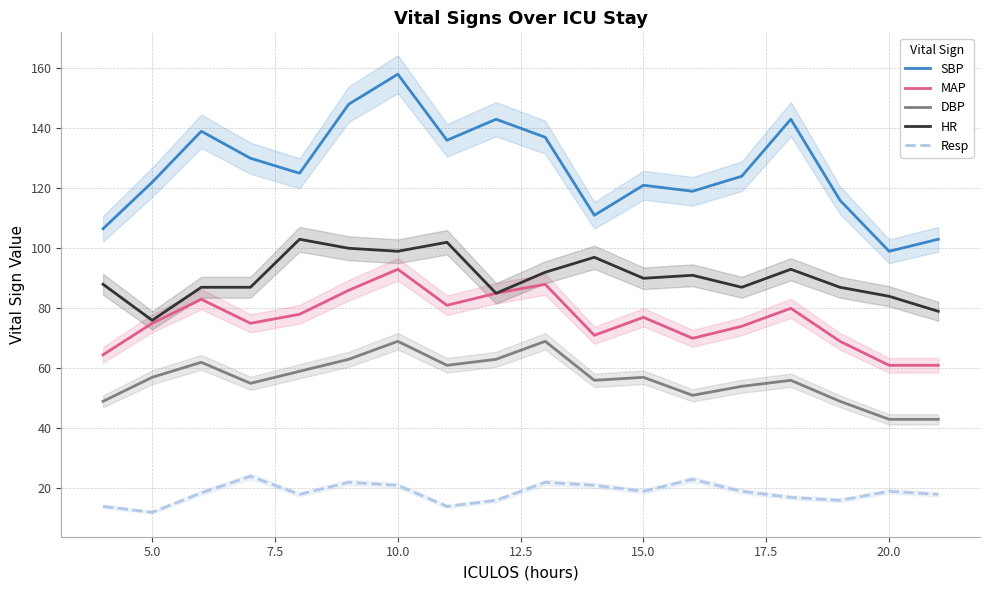

What is the value of the HR point at the 17th from the left?

84.0